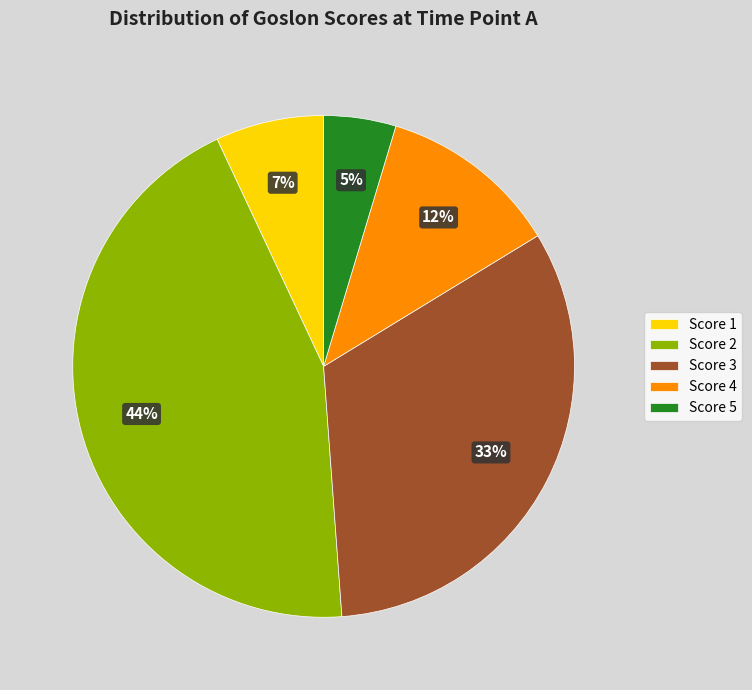

Combined, do Score 2 and Score 4 account for over 50%?

Yes